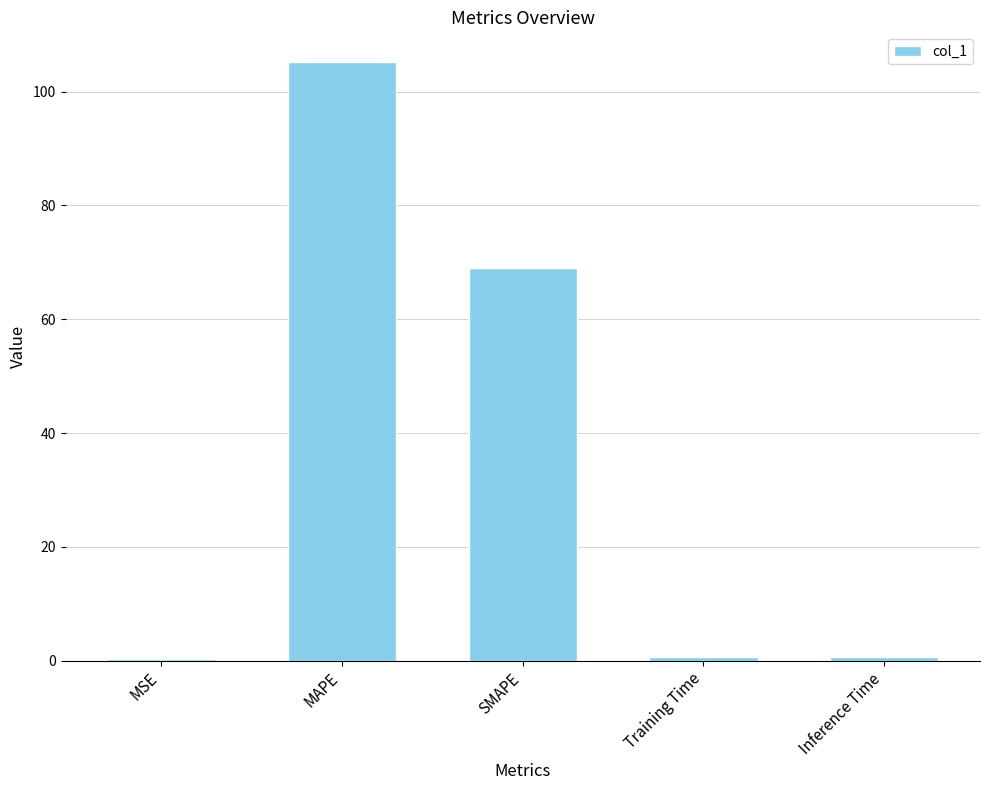

What is the sum of all values?

175.7